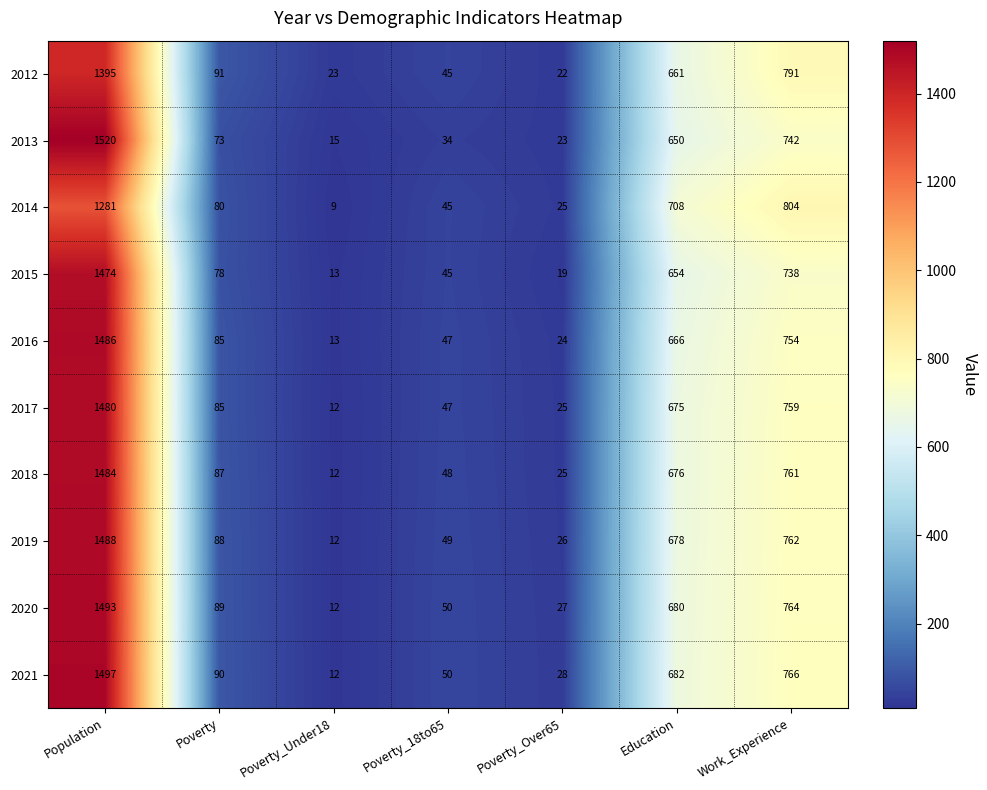

Which series has the widest spread of values?

2013